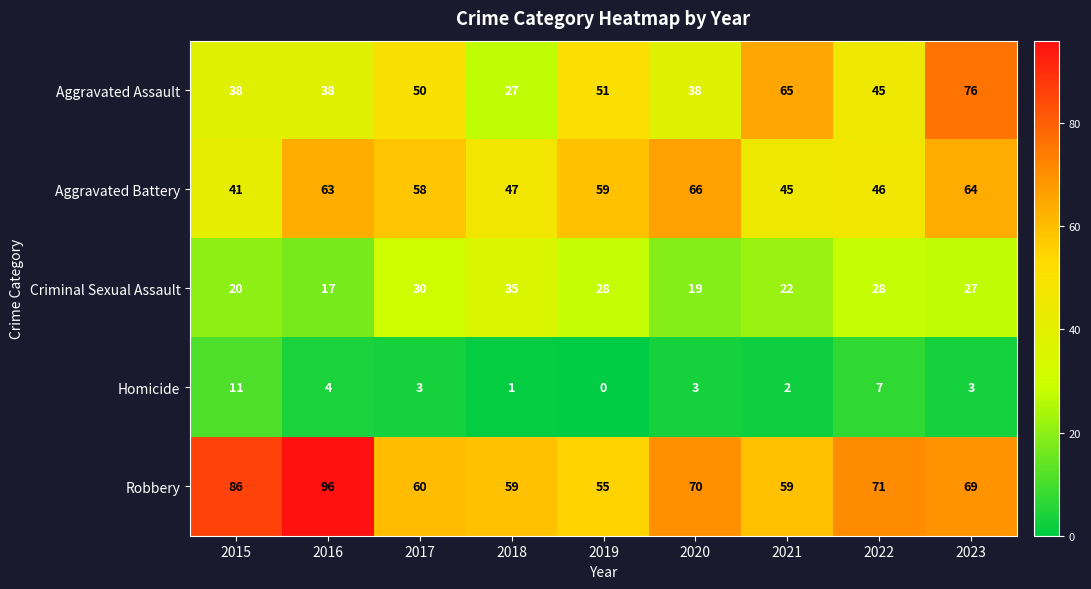

How many series are shown in this chart?

5